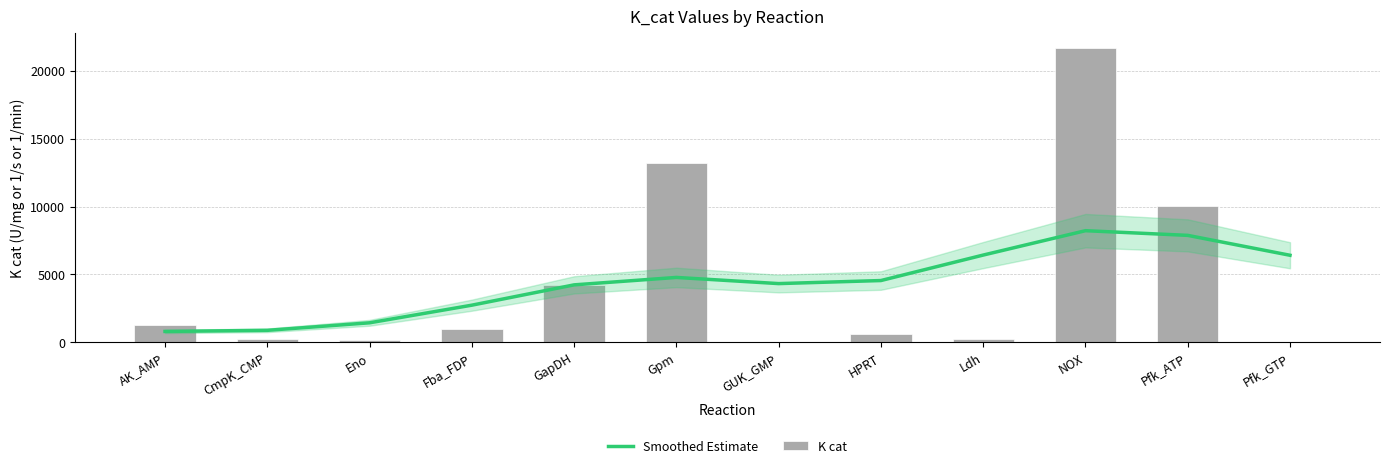

At which category is the sum across all series the highest?

NOX